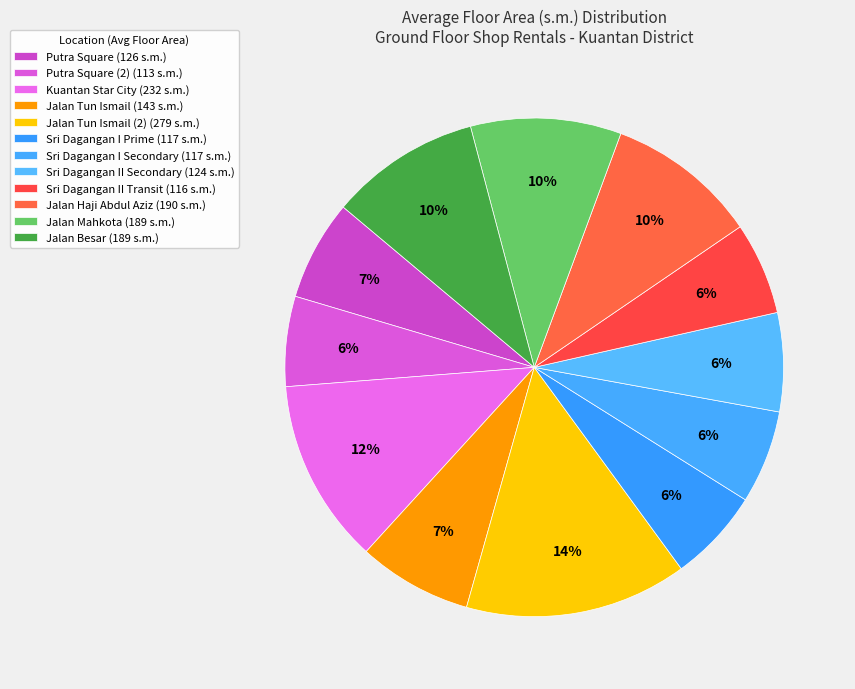

What is the largest slice in the pie chart?

Jalan Tun Ismail (2)